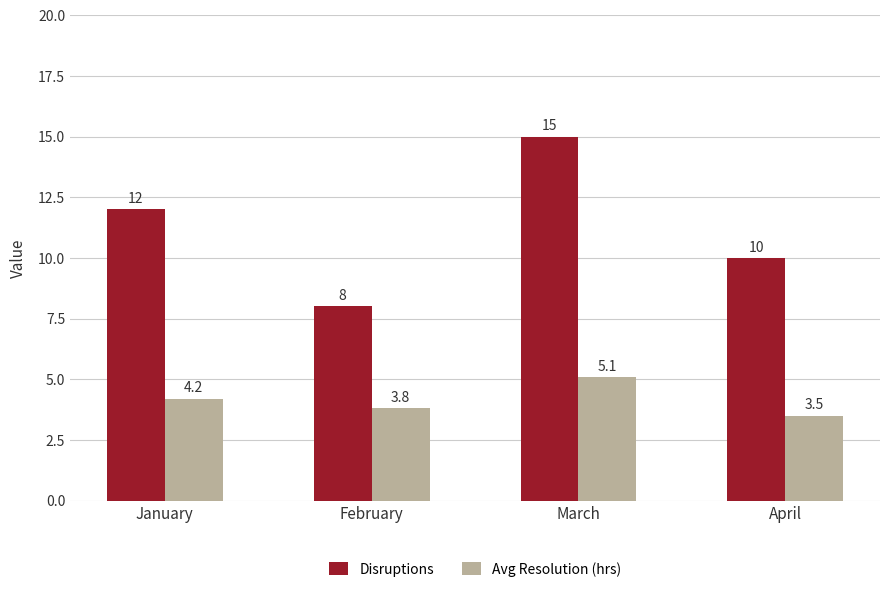

What is the sum of all Avg Resolution (hrs) values?

16.6